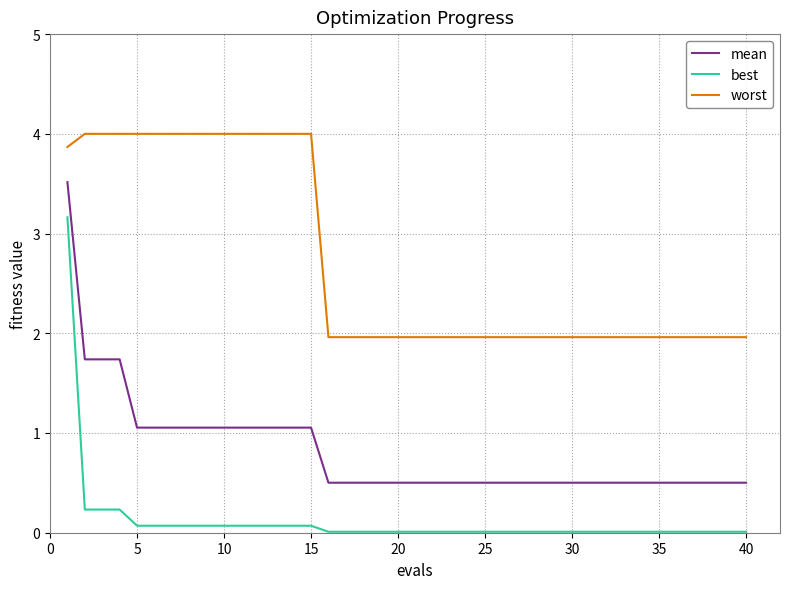

What is the maximum value for worst?

4.0